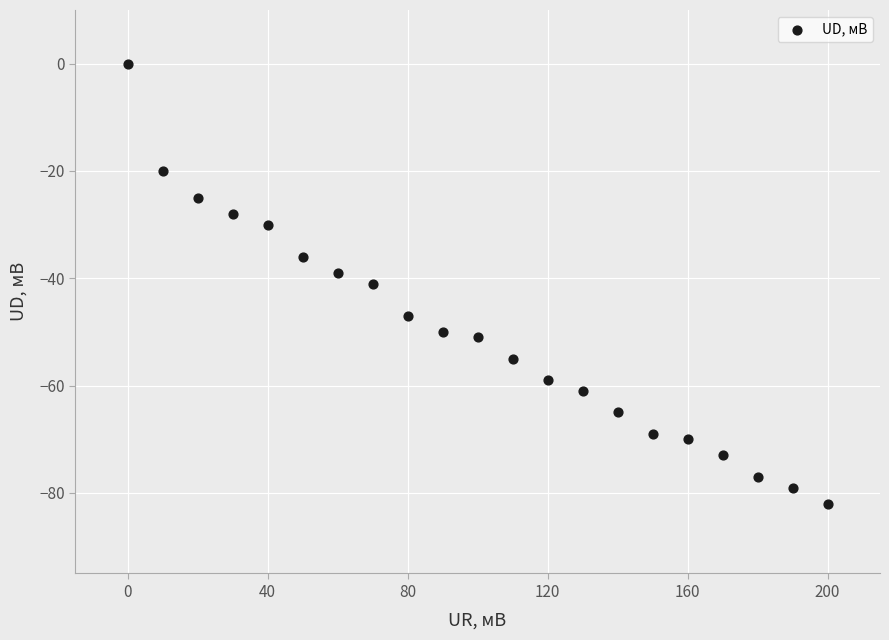

What is the range of Y values (max minus min)?

82